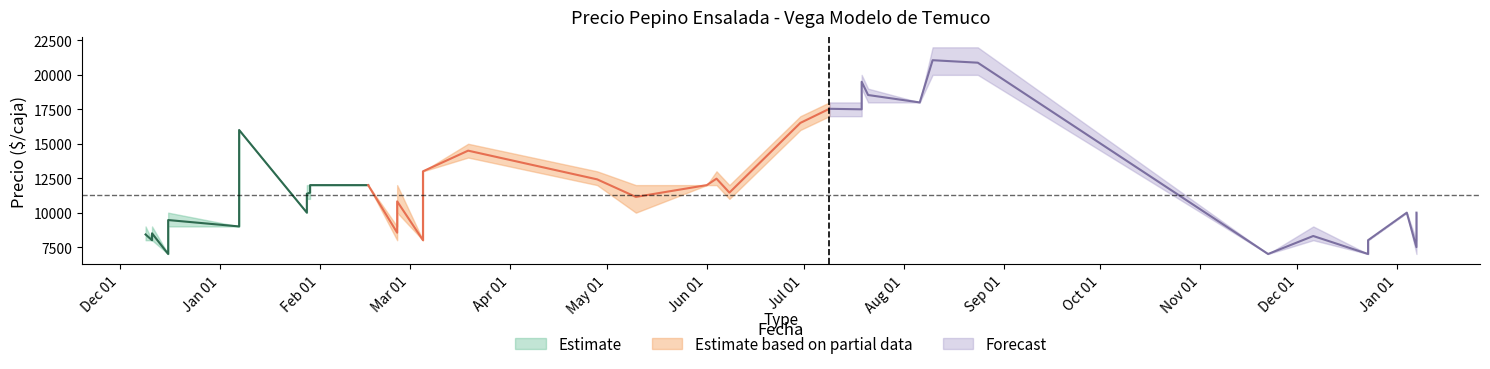

What is the difference between the second highest and second lowest values in the Precio minimo series?

13000